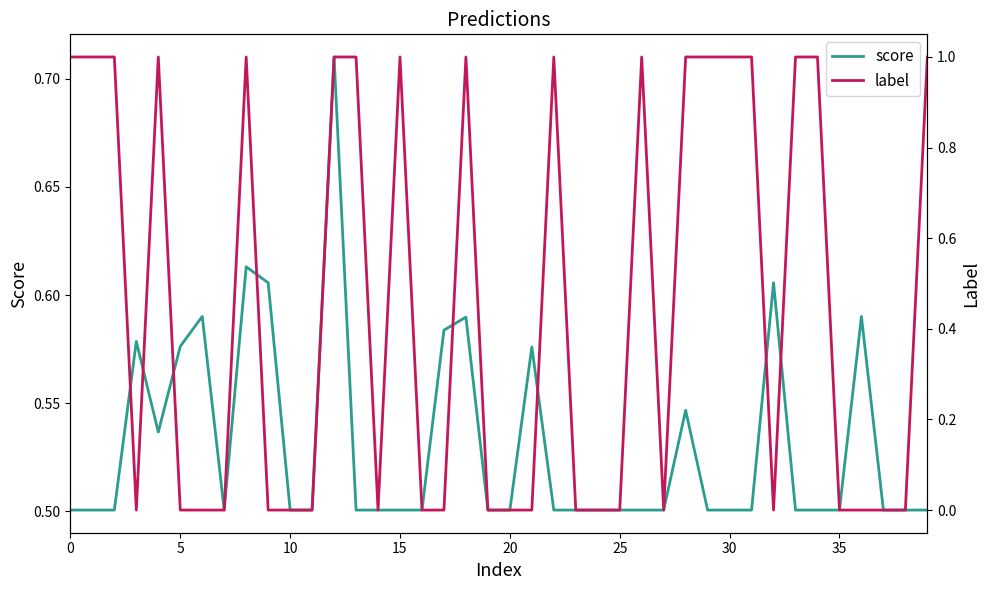

How many values in the label series exceed 0?

18